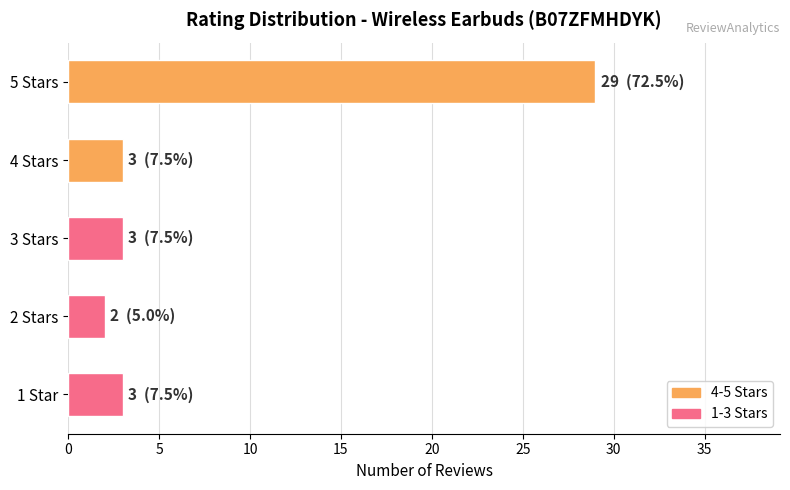

What is the difference between the maximum and minimum values?

27